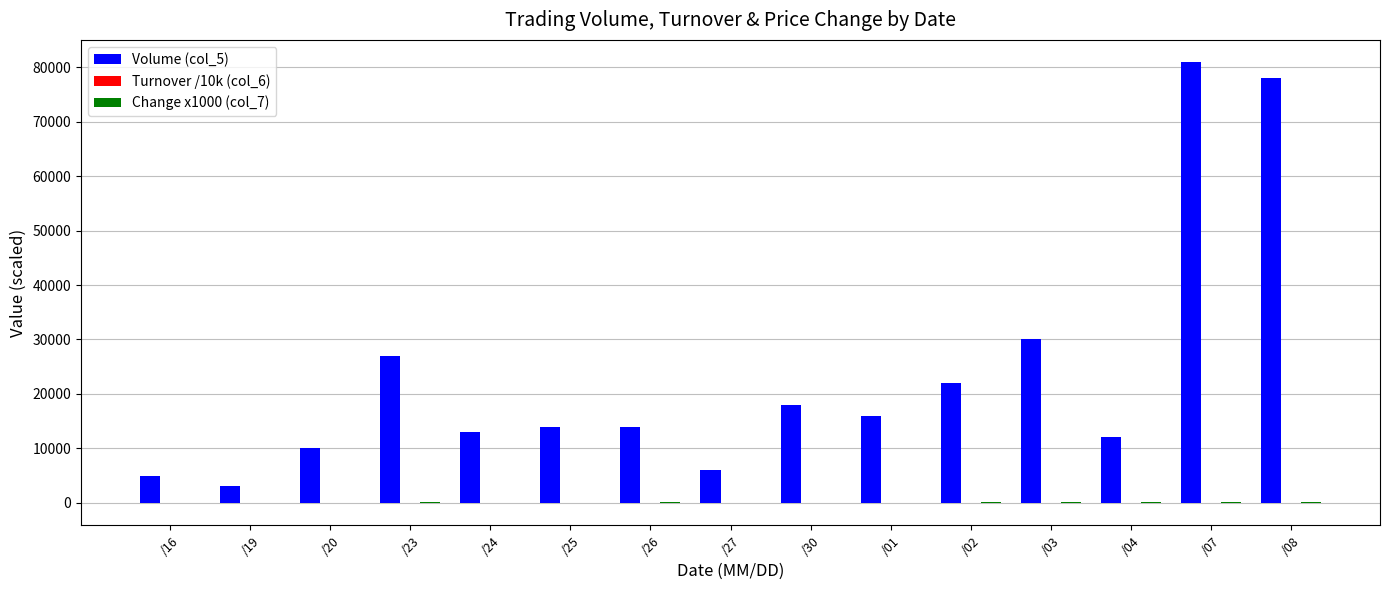

True or false: Volume (col_5) has a value of 6000.0 at /27.

True